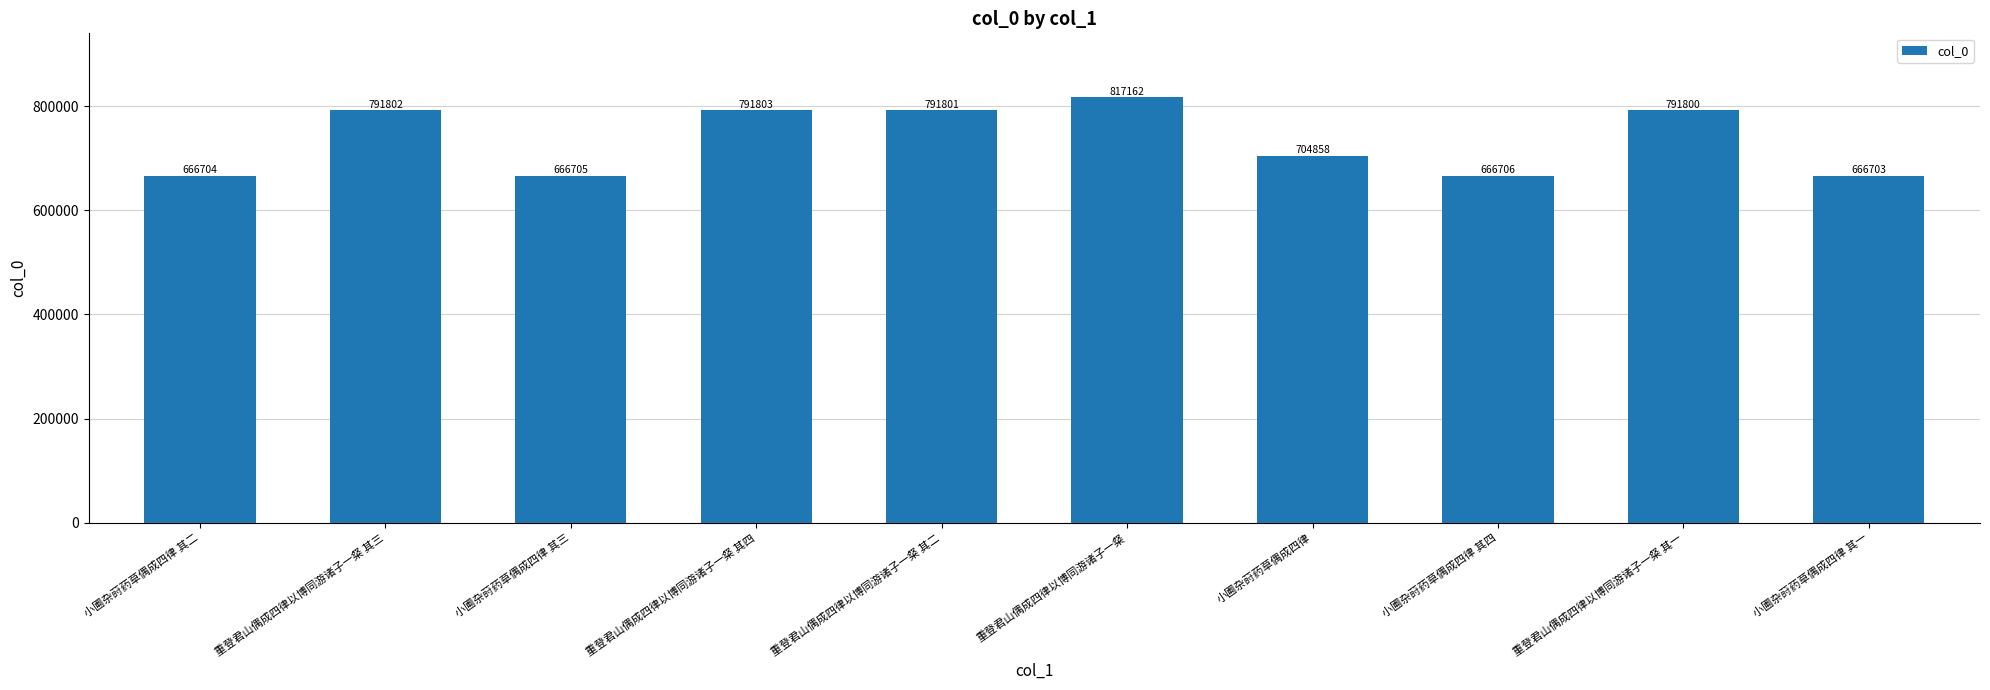

What is the change in value from 小圃杂莳药草偶成四律 其二 to 小圃杂莳药草偶成四律 其一?

-1